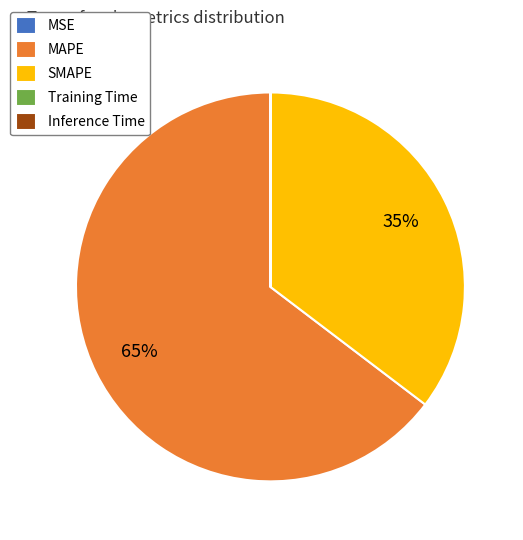

True or false: MAPE accounts for 65% of the total.

True